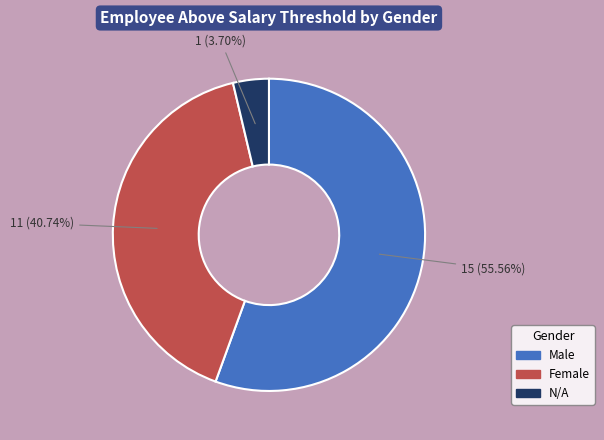

What is the ratio of the value at Female to the value at Male?

0.7